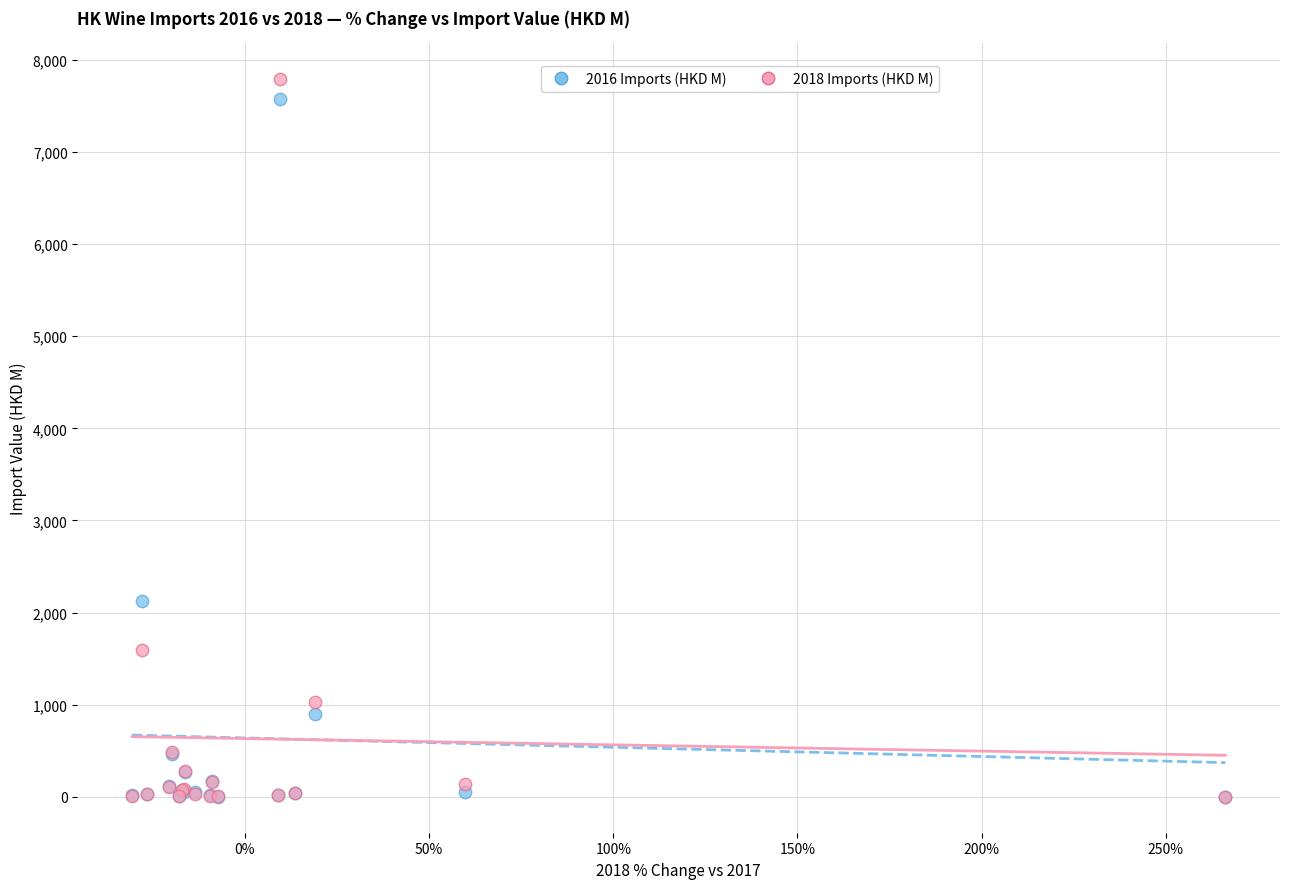

What are all the series names shown in the legend?

2016 Imports (HKD M), 2018 Imports (HKD M)